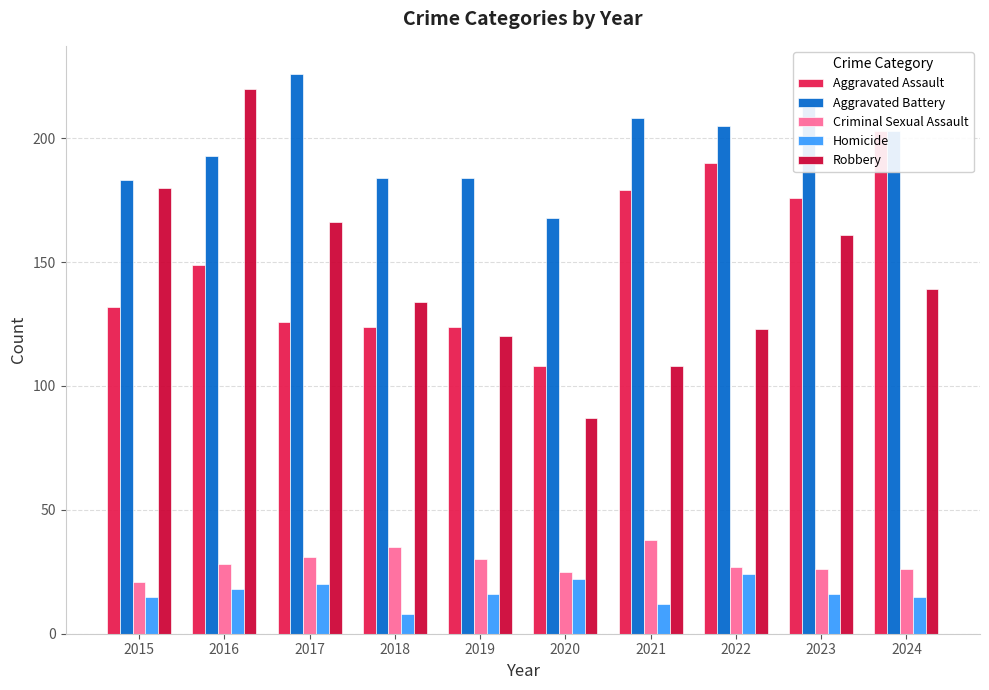

What is the greatest value displayed?

226